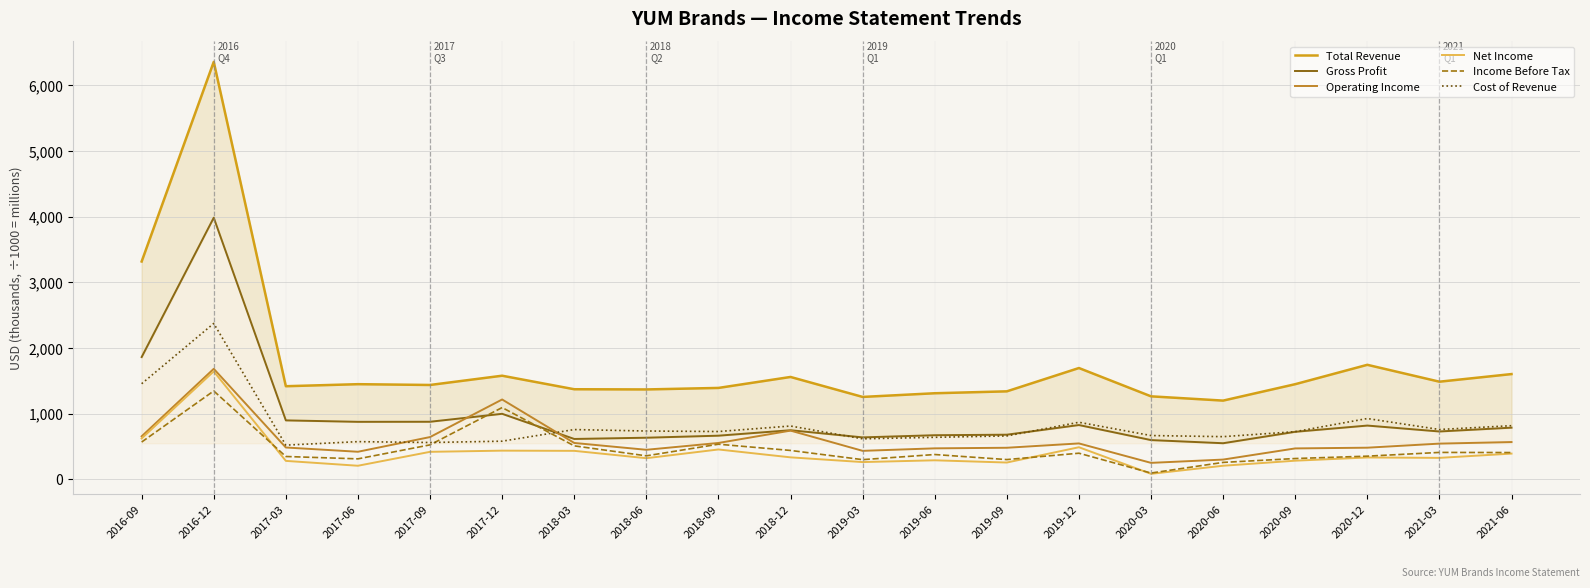

The value of Total Revenue at 2020-09 is 1448. True or false?

True